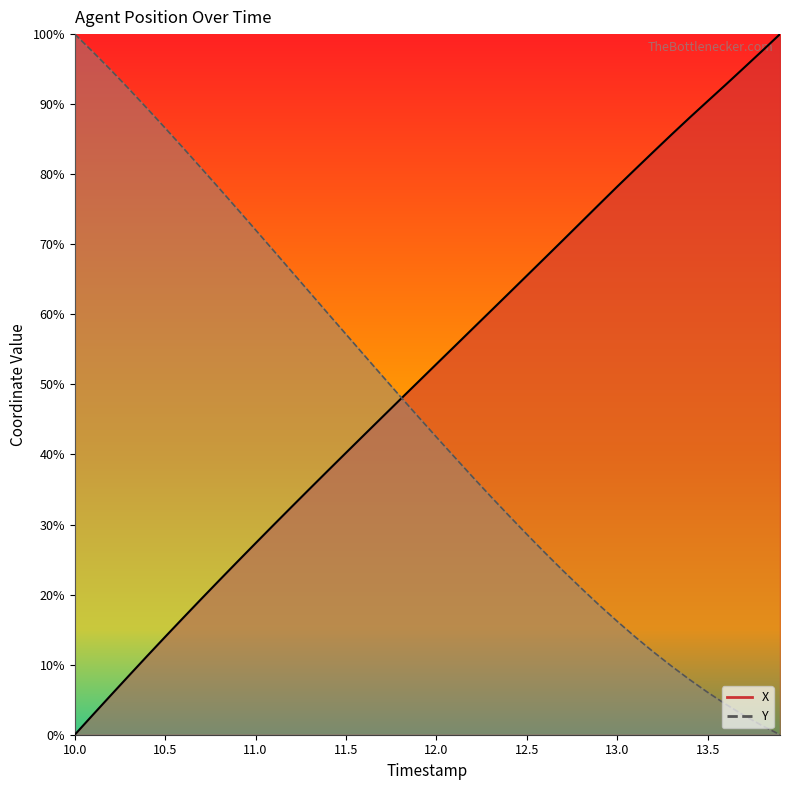

What is the label of the 8th point from the right?

13.2